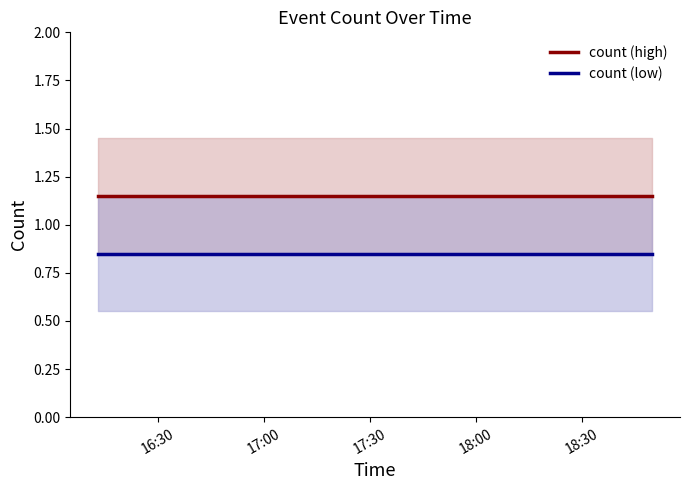

What is the average value of the count (high) series?

1.1